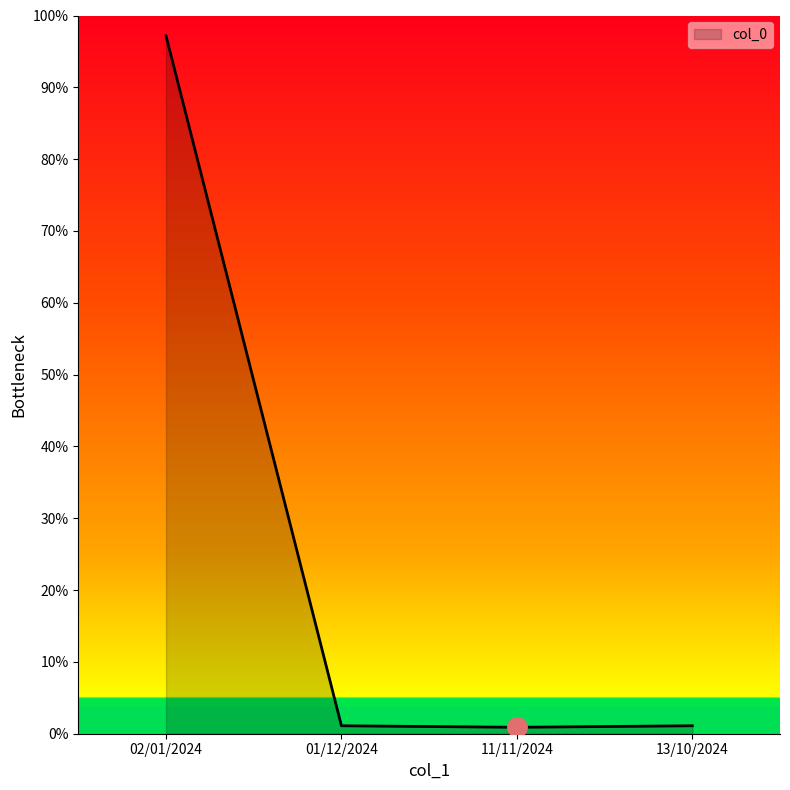

The value at 01/12/2024 is 95752006. True or false?

False